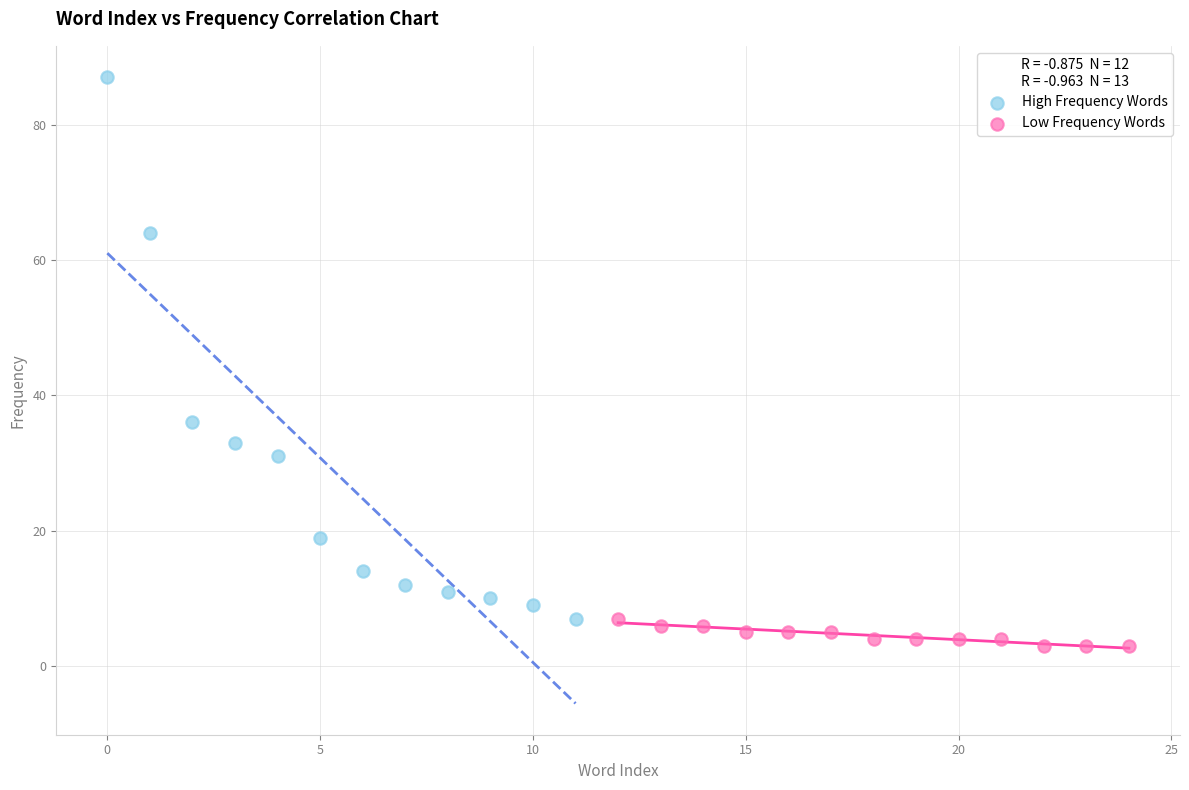

Which series reaches the minimum Y coordinate?

Low Frequency Words